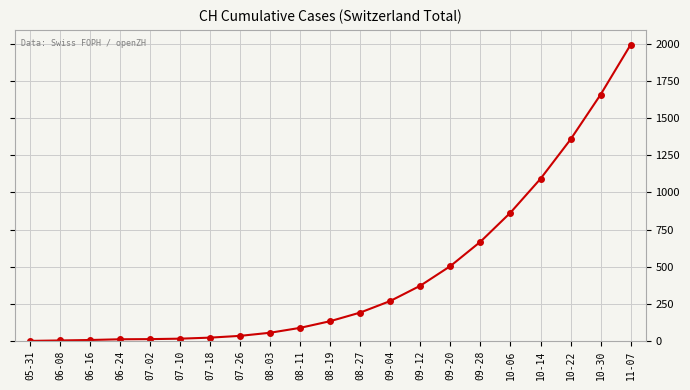

What is the value of the 7th point from the left?

22